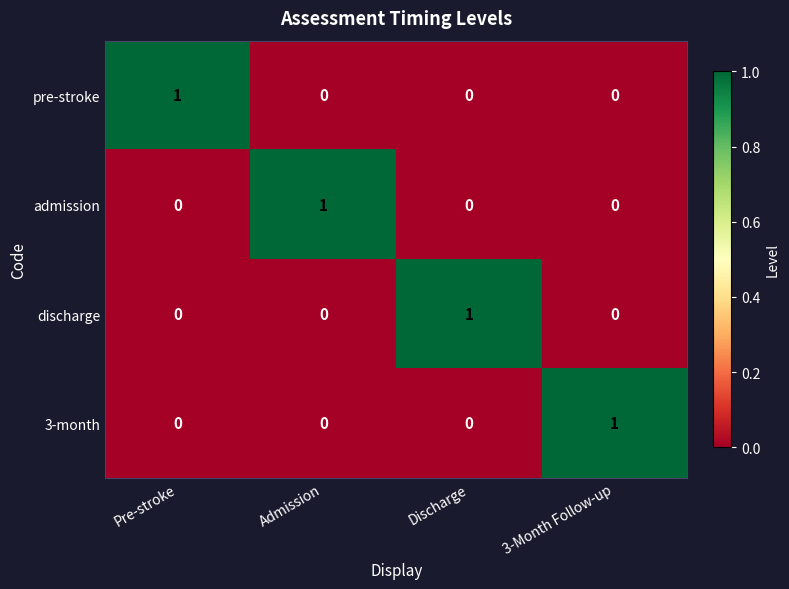

At how many categories does at least one series exceed 0?

4